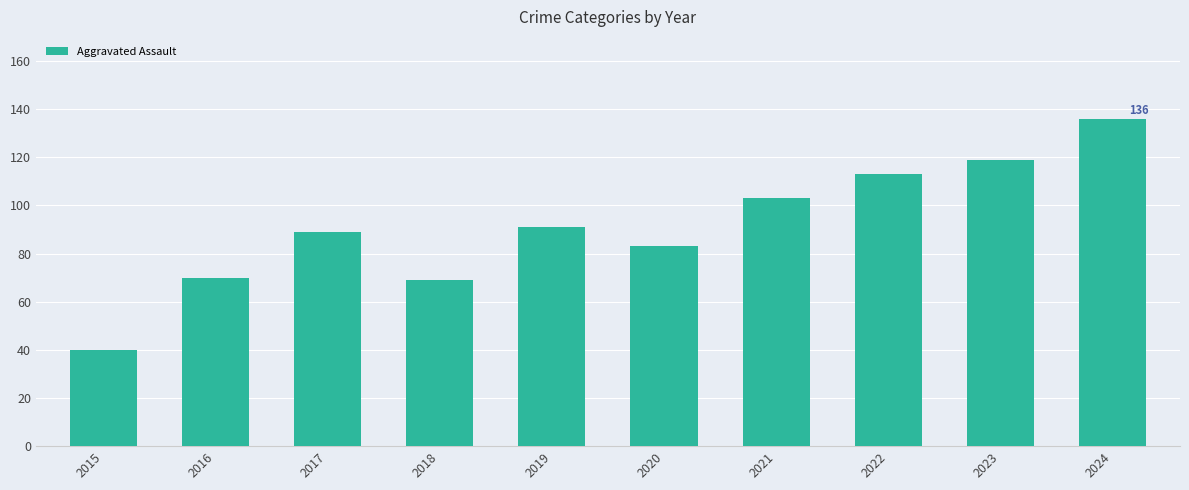

What is the greatest value displayed?

136